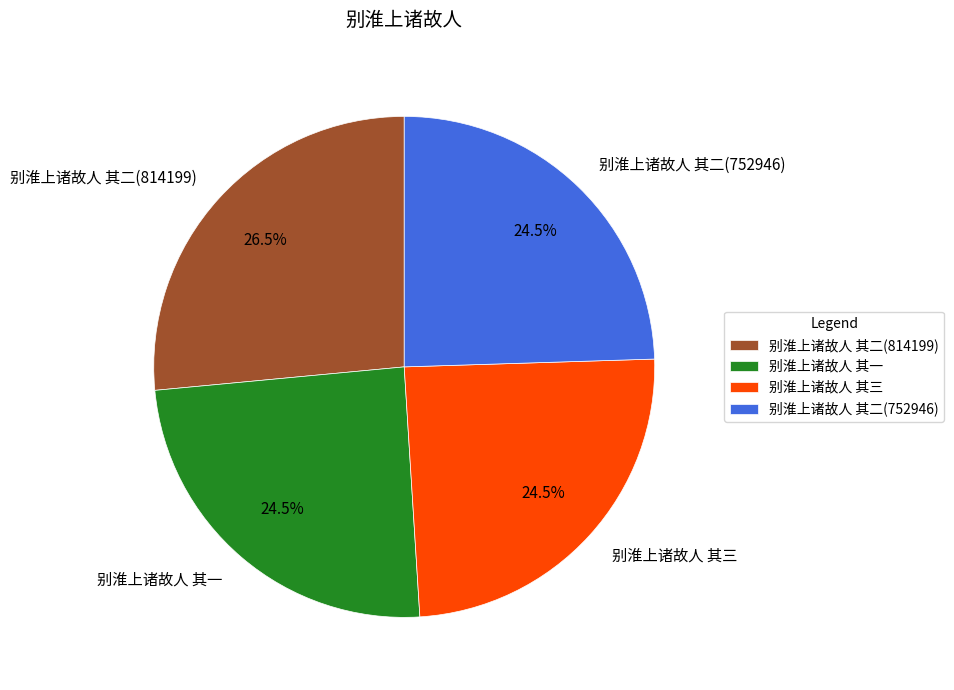

What is the largest slice in the pie chart?

别淮上诸故人 其二(814199)